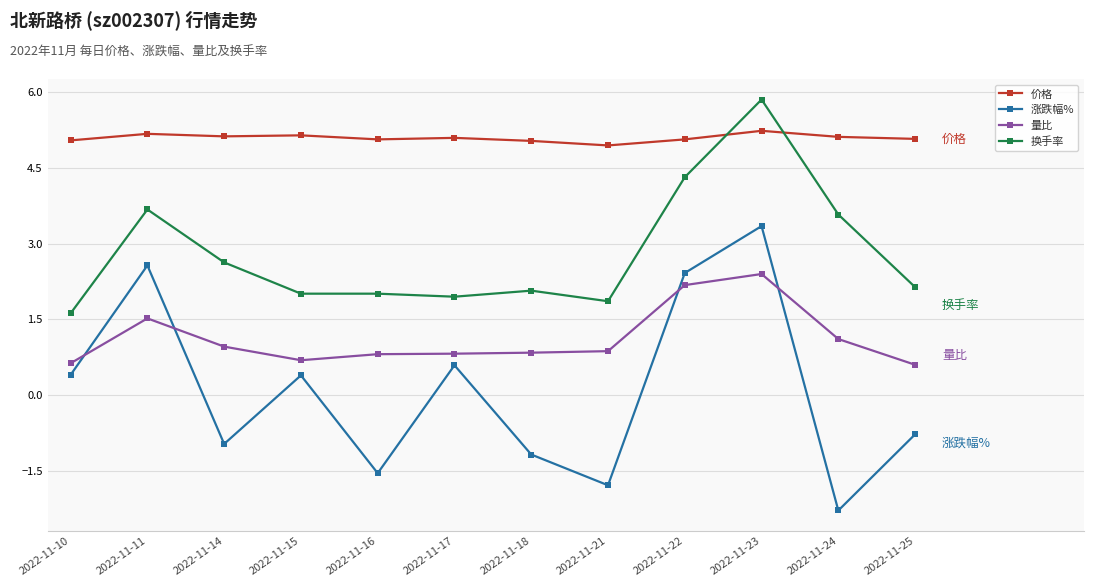

At 2022-11-22, list the series in order from smallest to largest.

量比, 涨跌幅%, 换手率, 价格